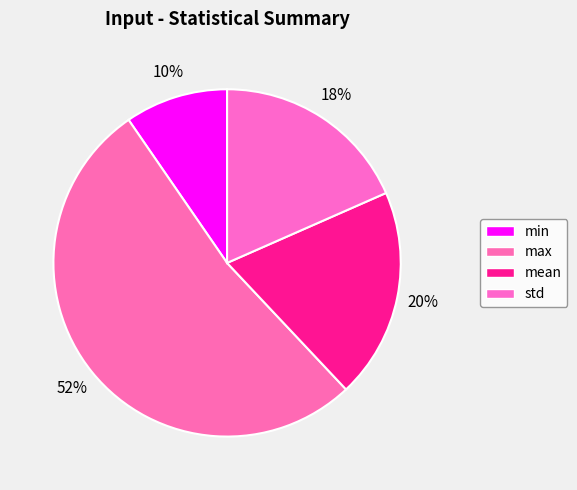

Which slice is the smallest?

min